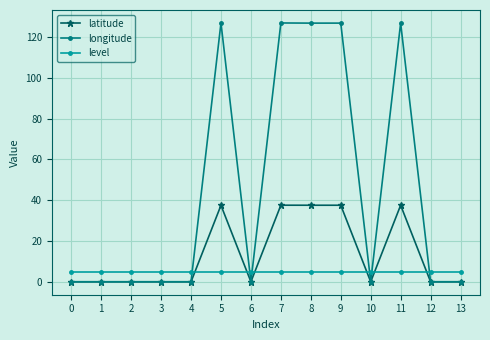

True or false: level has a value of 5.0 at 11.

True